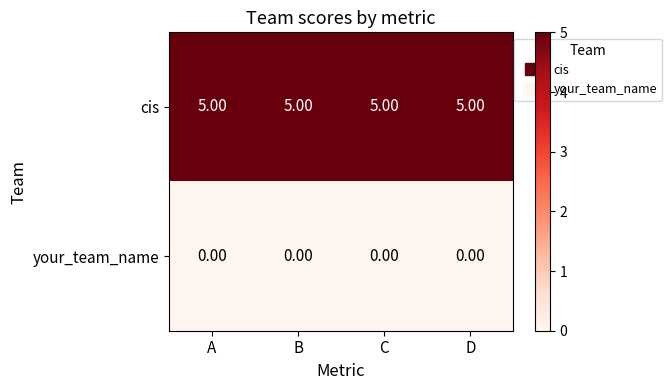

What is the spread (max minus min) of values at C?

5